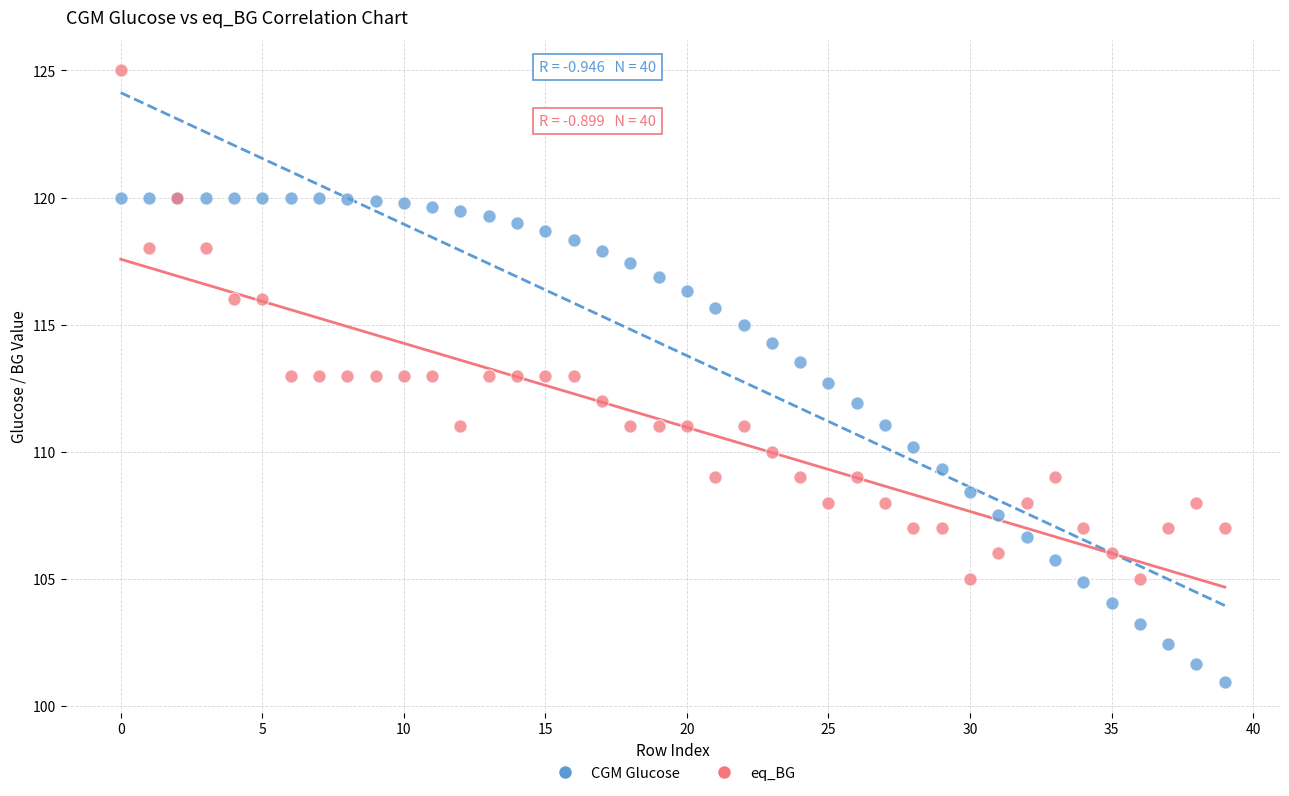

Which series reaches the maximum Y coordinate?

eq_BG